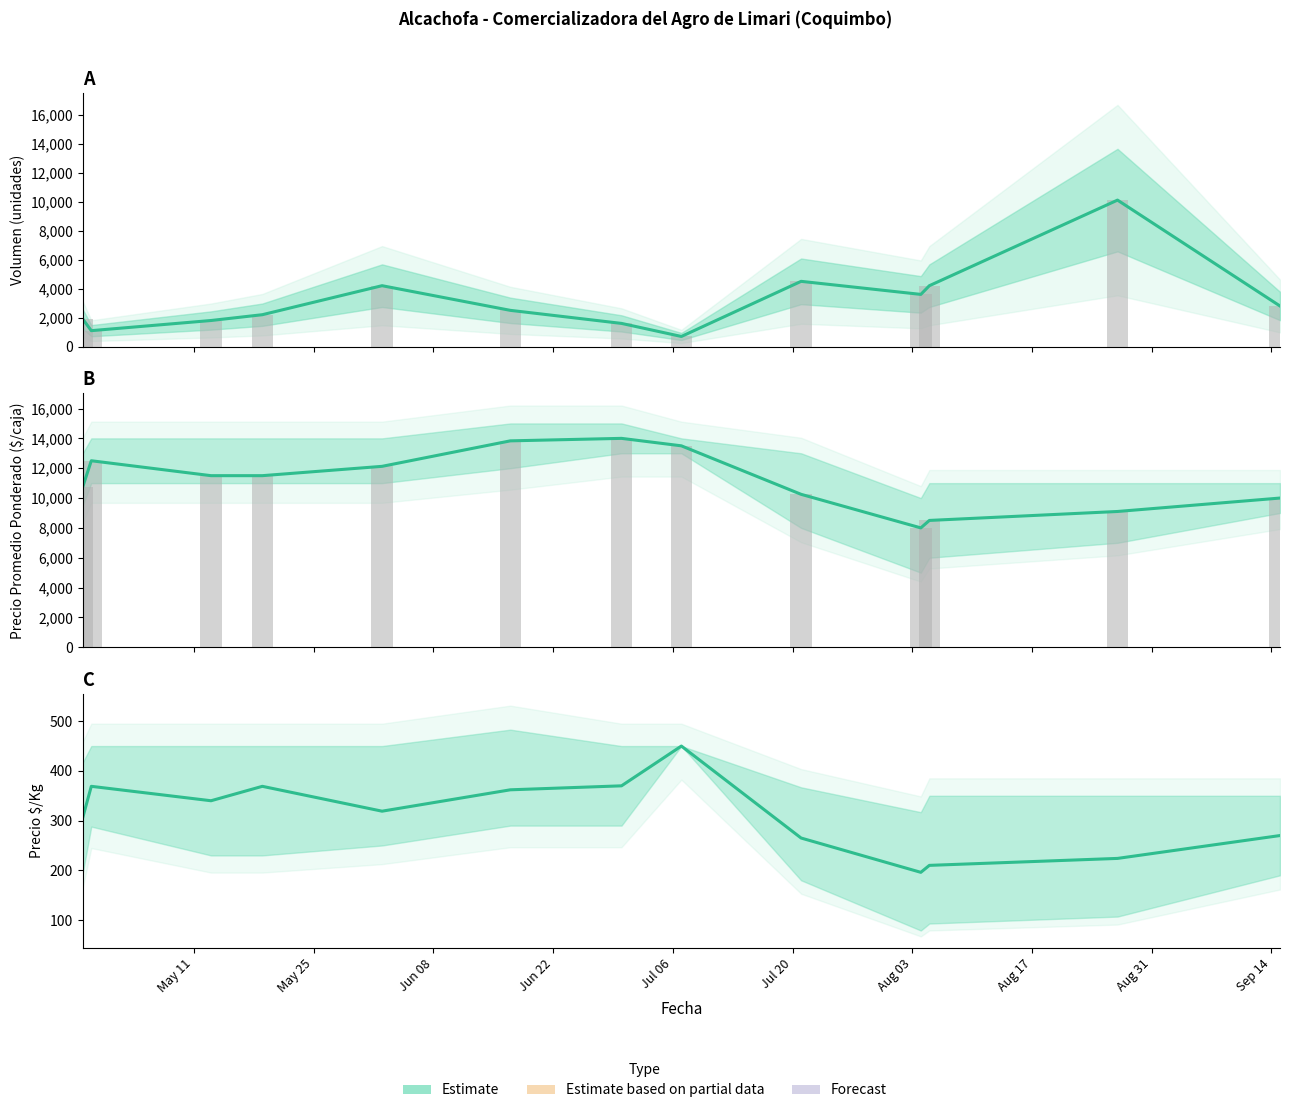

Does the chart contain any negative values?

No